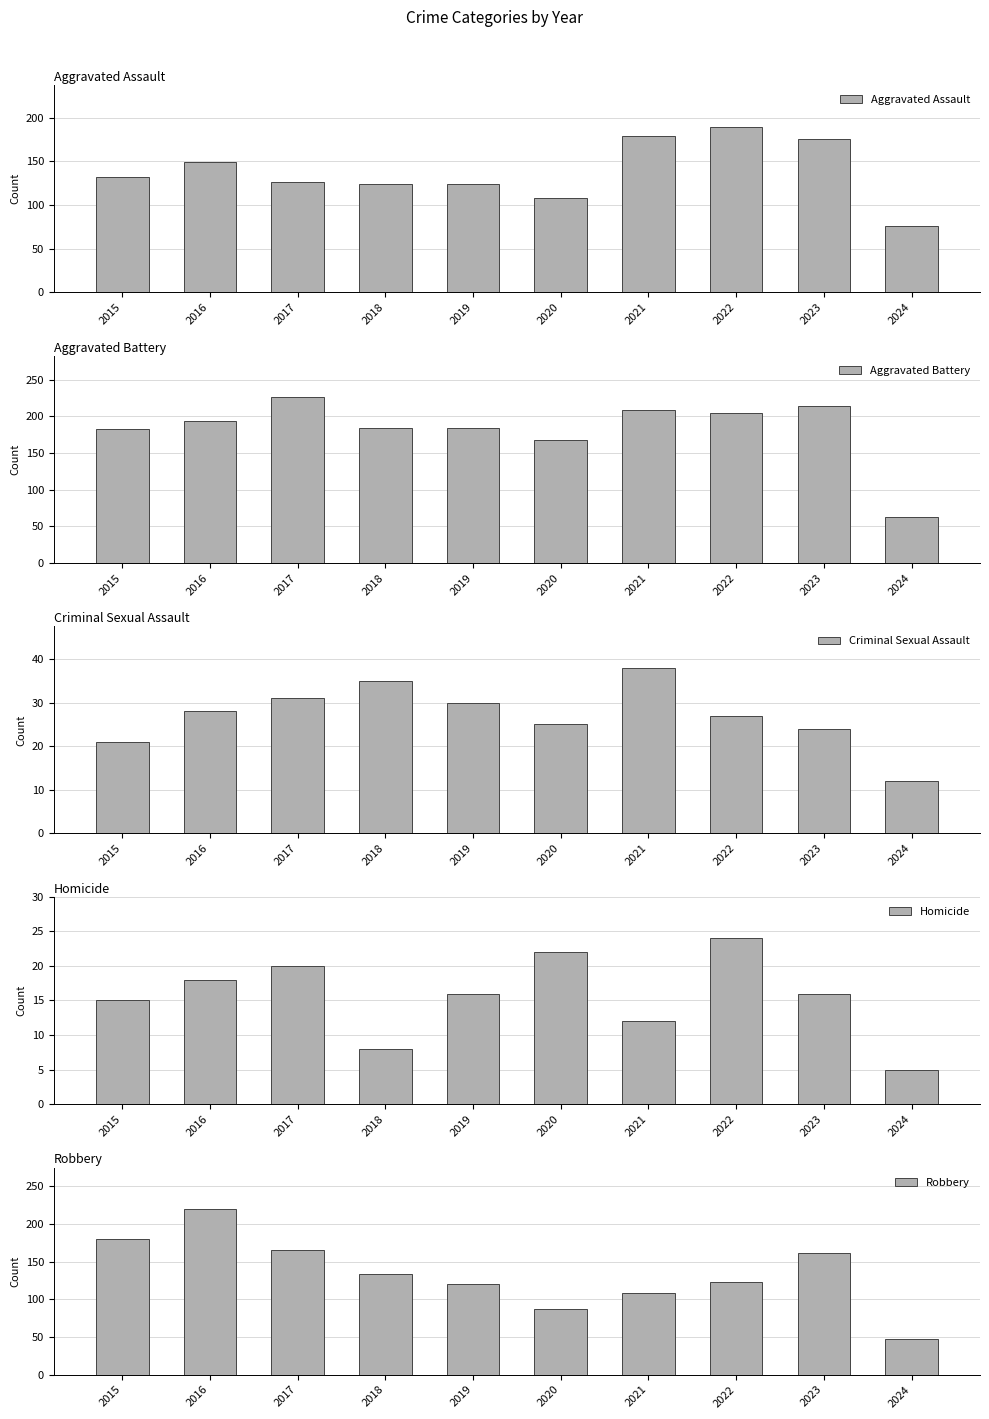

What is the value of the Homicide bar at the 8th from the left?

24